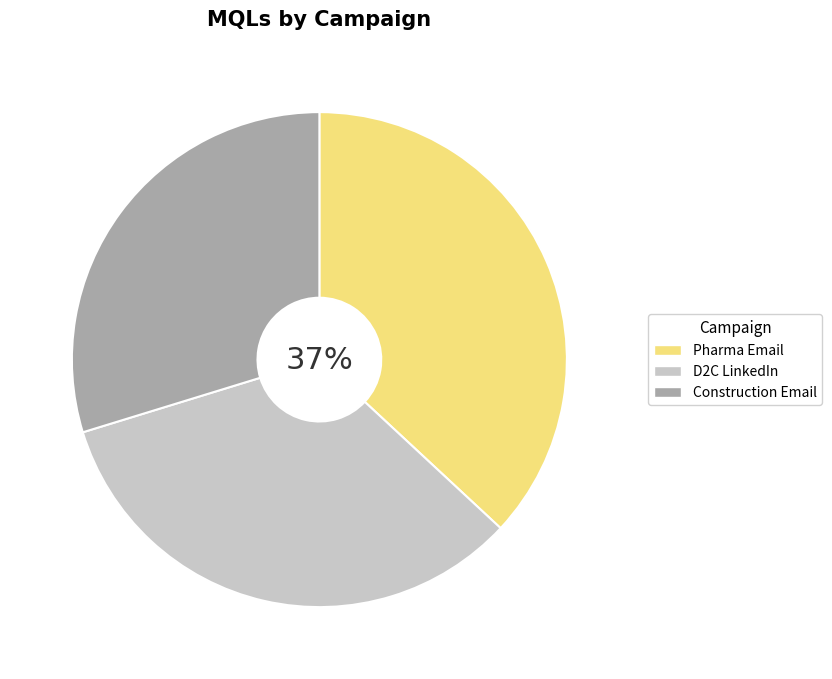

What is the smallest slice in the pie chart?

Construction Email